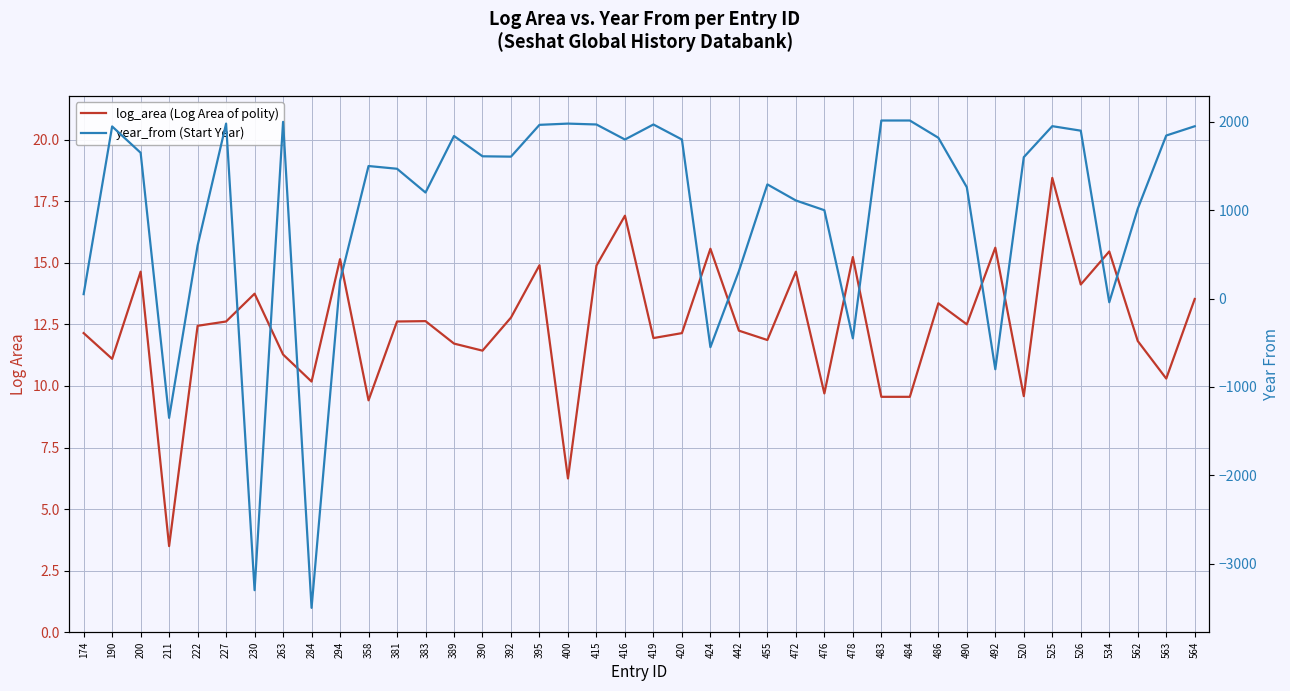

Between 400 and 416, which series saw the biggest shift?

year_from (Start Year)